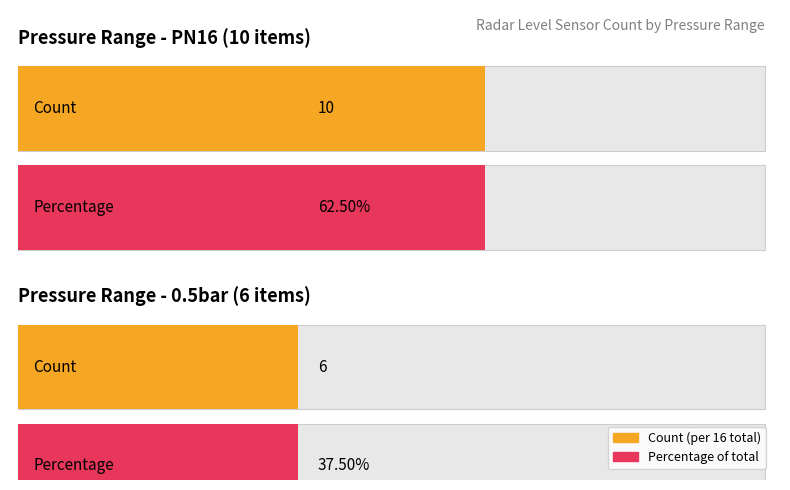

What is the difference between the values at 0.5bar (西门子 LR560/LR260) and PN16 (艾默生 5402)?

4